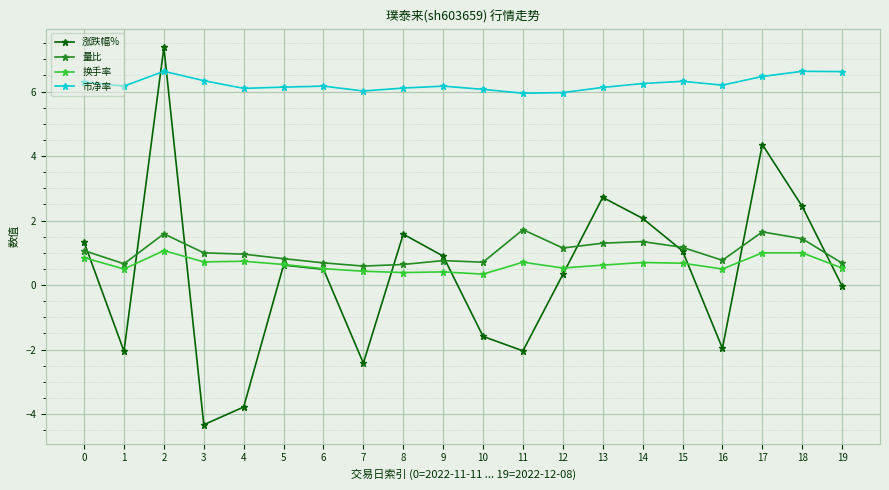

Read the 量比 value at 2.

1.6